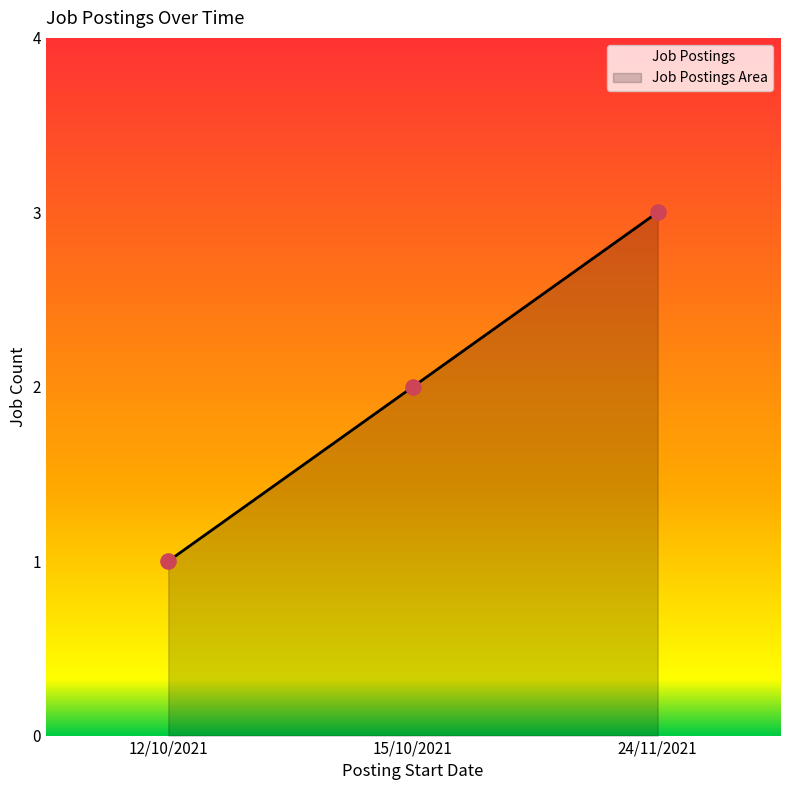

What is the change in value from 15/10/2021 to 24/11/2021?

+1